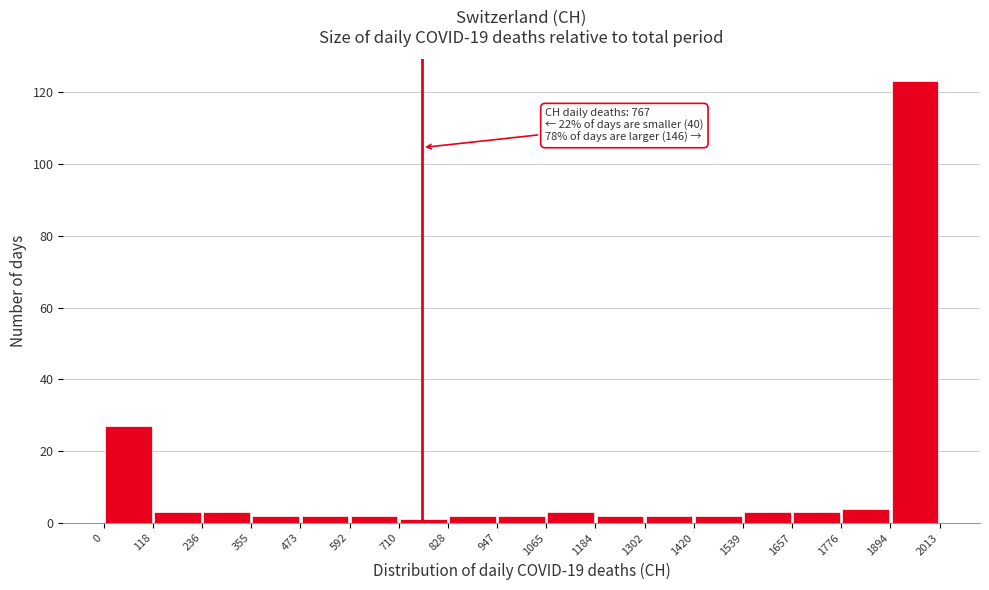

Which range on the x-axis has the tallest bar?

1894 to 2013